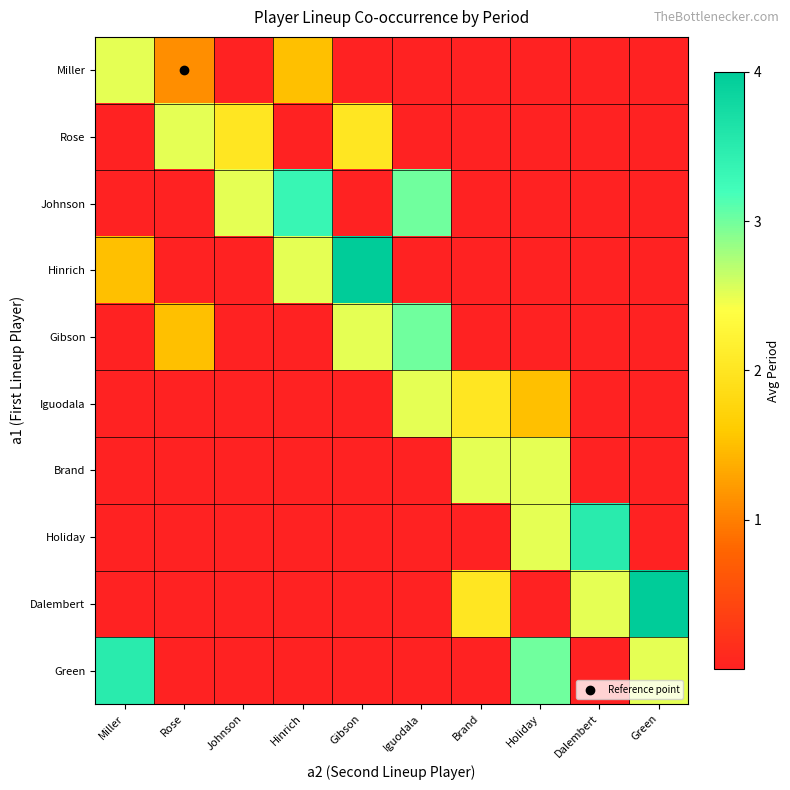

Reading left to right, what are all the values shown in this chart?

Miller: Miller=2.5	Rose=1.1	Johnson=0.0	Hinrich=1.5	Gibson=0.0	Iguodala=0.0	Brand=0.0	Holiday=0.0	Dalembert=0.0	Green=0.0
Rose: Miller=0.0	Rose=2.5	Johnson=2.0	Hinrich=0.0	Gibson=2.0	Iguodala=0.0	Brand=0.0	Holiday=0.0	Dalembert=0.0	Green=0.0
Johnson: Miller=0.0	Rose=0.0	Johnson=2.5	Hinrich=3.3	Gibson=0.0	Iguodala=3.0	Brand=0.0	Holiday=0.0	Dalembert=0.0	Green=0.0
Hinrich: Miller=1.5	Rose=0.0	Johnson=0.0	Hinrich=2.5	Gibson=4.0	Iguodala=0.0	Brand=0.0	Holiday=0.0	Dalembert=0.0	Green=0.0
Gibson: Miller=0.0	Rose=1.5	Johnson=0.0	Hinrich=0.0	Gibson=2.5	Iguodala=3.0	Brand=0.0	Holiday=0.0	Dalembert=0.0	Green=0.0
Iguodala: Miller=0.0	Rose=0.0	Johnson=0.0	Hinrich=0.0	Gibson=0.0	Iguodala=2.5	Brand=2.0	Holiday=1.5	Dalembert=0.0	Green=0.0
Brand: Miller=0.0	Rose=0.0	Johnson=0.0	Hinrich=0.0	Gibson=0.0	Iguodala=0.0	Brand=2.5	Holiday=2.5	Dalembert=0.0	Green=0.0
Holiday: Miller=0.0	Rose=0.0	Johnson=0.0	Hinrich=0.0	Gibson=0.0	Iguodala=0.0	Brand=0.0	Holiday=2.5	Dalembert=3.5	Green=0.0
Dalembert: Miller=0.0	Rose=0.0	Johnson=0.0	Hinrich=0.0	Gibson=0.0	Iguodala=0.0	Brand=2.0	Holiday=0.0	Dalembert=2.5	Green=4.0
Green: Miller=3.5	Rose=0.0	Johnson=0.0	Hinrich=0.0	Gibson=0.0	Iguodala=0.0	Brand=0.0	Holiday=3.0	Dalembert=0.0	Green=2.5